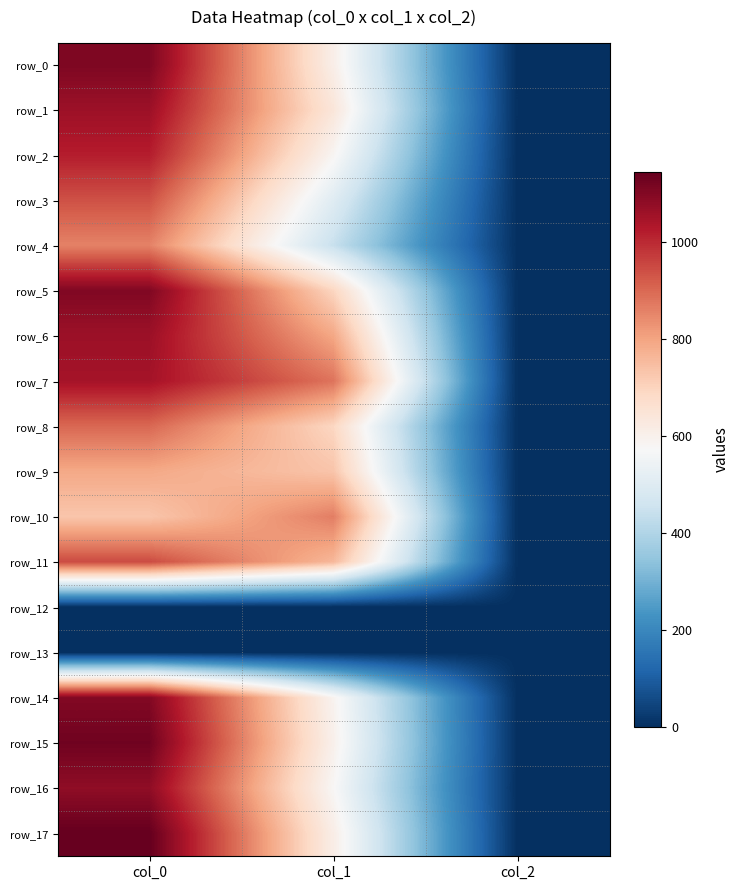

Reading left to right, list all the values displayed in this chart.

row_0: col_0=1106.7	col_1=607.5	col_2=2.0
row_1: col_0=1060.0	col_1=641.2	col_2=2.0
row_2: col_0=1020.0	col_1=583.9	col_2=2.0
row_3: col_0=936.7	col_1=502.9	col_2=2.0
row_4: col_0=856.7	col_1=442.1	col_2=2.0
row_5: col_0=1103.3	col_1=695.2	col_2=2.0
row_6: col_0=1060.0	col_1=793.1	col_2=2.0
row_7: col_0=1046.7	col_1=880.9	col_2=2.0
row_8: col_0=900.0	col_1=691.9	col_2=2.0
row_9: col_0=790.0	col_1=732.4	col_2=2.0
row_10: col_0=730.0	col_1=864.0	col_2=2.0
row_11: col_0=946.7	col_1=759.4	col_2=2.0
row_12: col_0=0.0	col_1=0.0	col_2=0.0
row_13: col_0=0.0	col_1=0.0	col_2=0.0
row_14: col_0=1100.0	col_1=590.6	col_2=2.0
row_15: col_0=1126.7	col_1=600.8	col_2=2.0
row_16: col_0=1080.0	col_1=577.1	col_2=2.0
row_17: col_0=1143.3	col_1=610.9	col_2=2.0